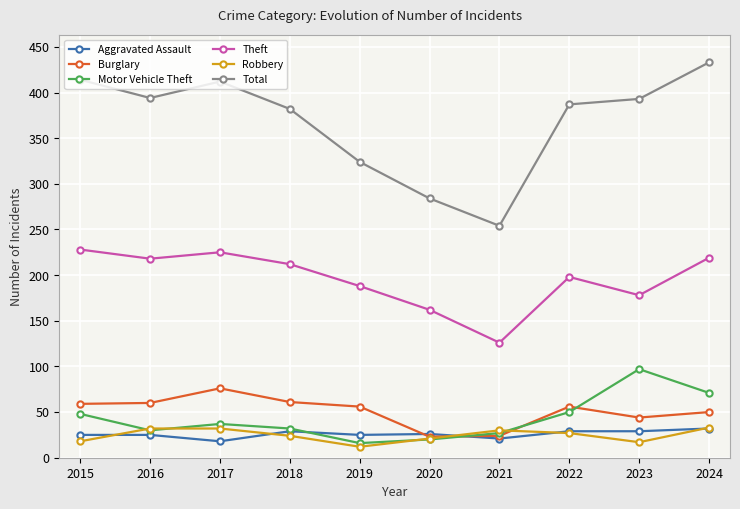

True or false: Theft and Aggravated Assault intersect in this chart.

False